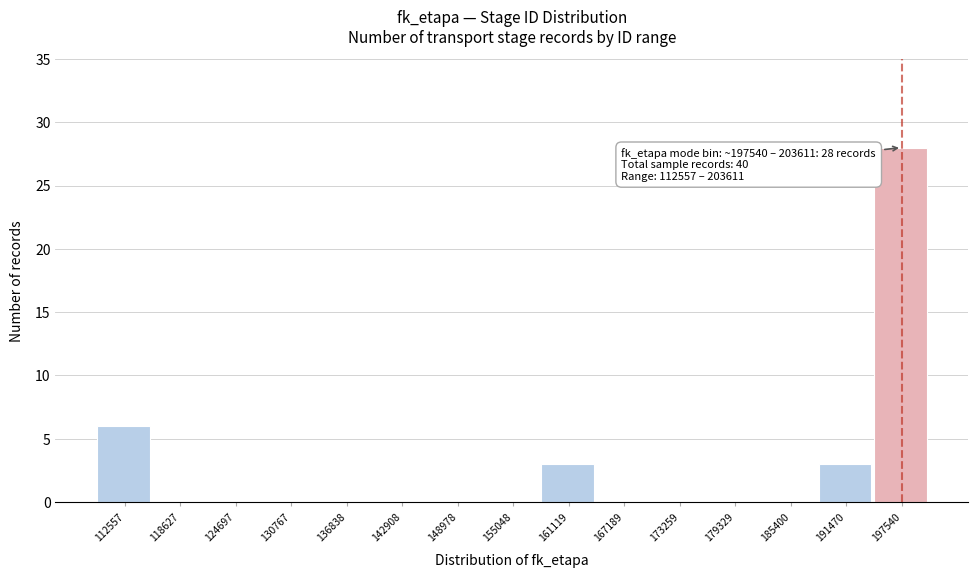

Reading left to right, transcribe all the data shown in this chart.

112557=6	118627=0	124697=0	130767=0	136838=0	142908=0	148978=0	155048=0	161119=3	167189=0	173259=0	179329=0	185400=0	191470=3	197540=28